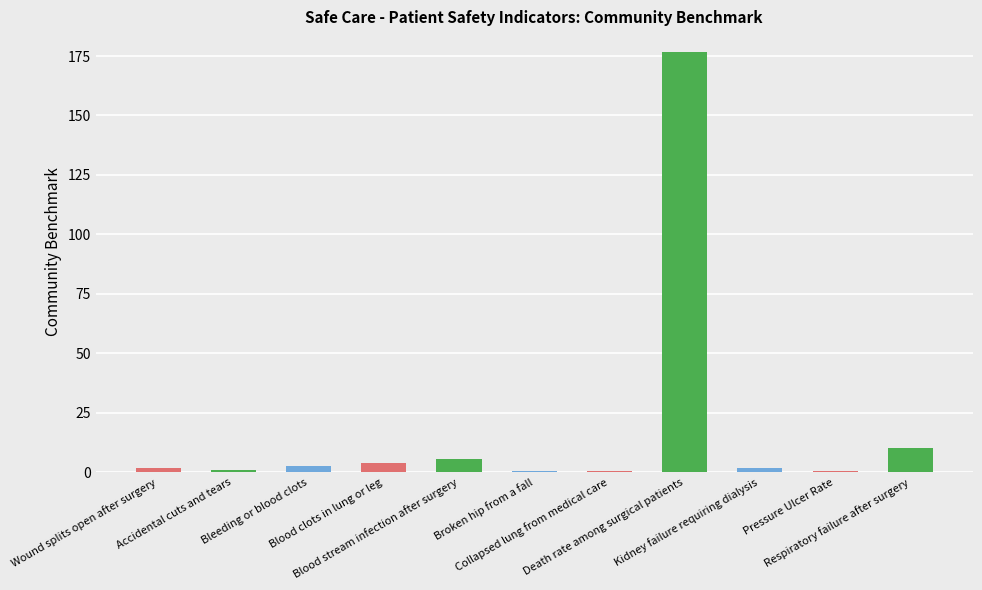

What is the sum of all values?

204.4